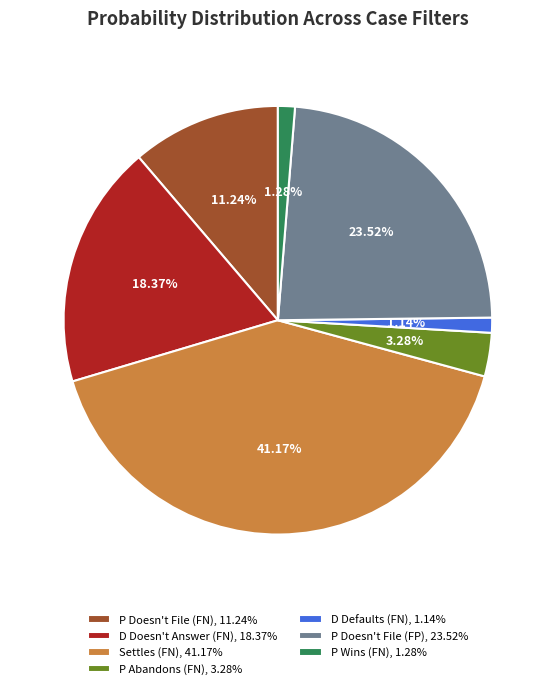

To the nearest percent, what is the average slice percentage?

14%